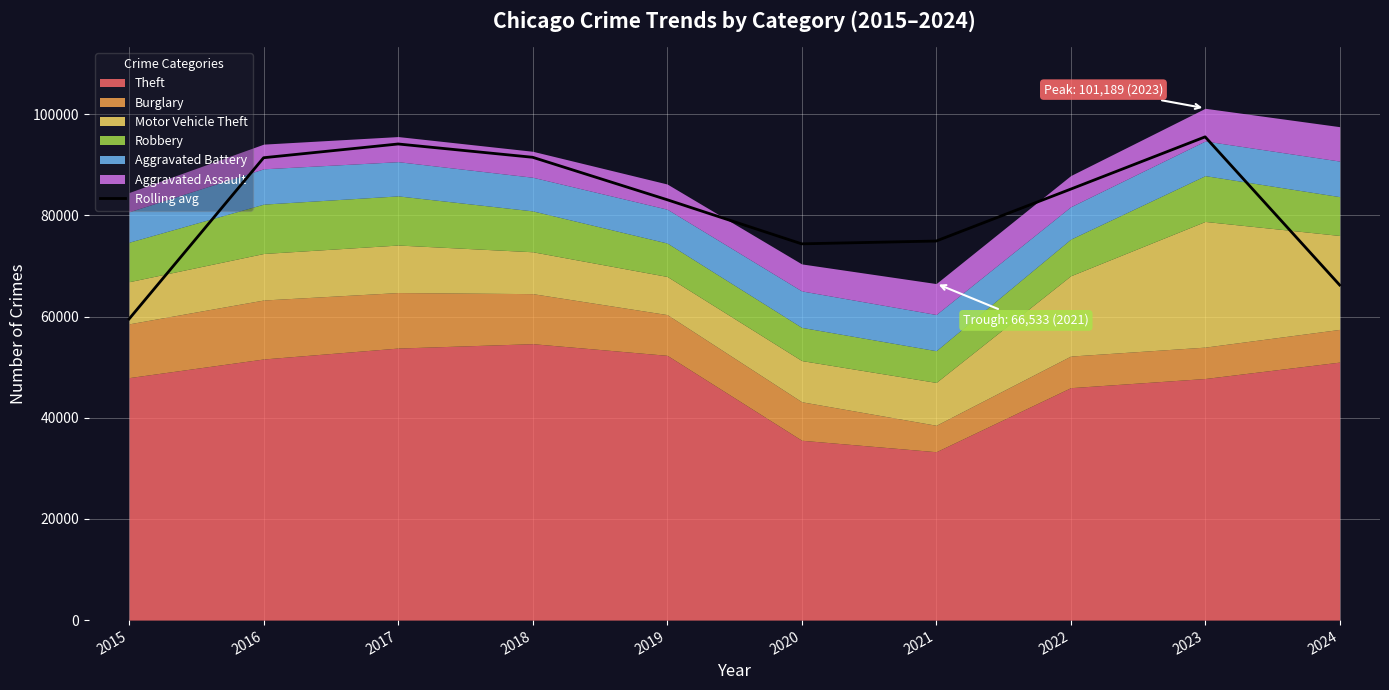

How many lines are shown in the chart?

1